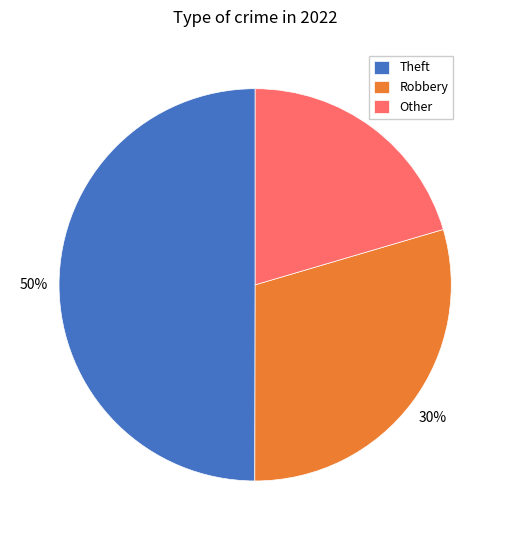

The Other slice represents 20% of the pie. True or false?

True